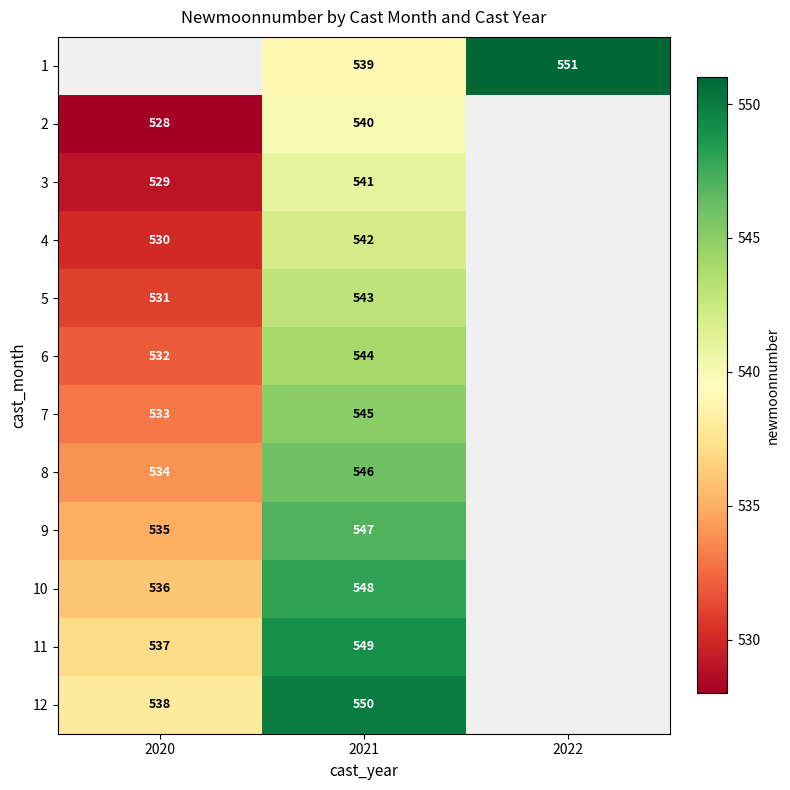

Rank the series at 2021 from highest to lowest value.

12, 11, 10, 9, 8, 7, 6, 5, 4, 3, 2, 1